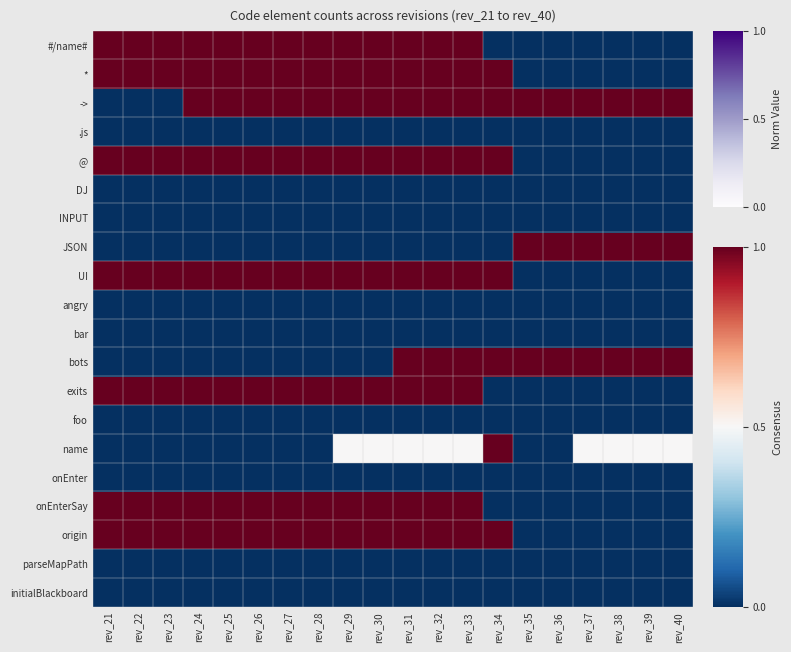

Reading left to right, extract all data points from this chart.

#/name#: rev_21=1.0	rev_22=1.0	rev_23=1.0	rev_24=1.0	rev_25=1.0	rev_26=1.0	rev_27=1.0	rev_28=1.0	rev_29=1.0	rev_30=1.0	rev_31=1.0	rev_32=1.0	rev_33=1.0	rev_34=0.0	rev_35=0.0	rev_36=0.0	rev_37=0.0	rev_38=0.0	rev_39=0.0	rev_40=0.0
*: rev_21=1.0	rev_22=1.0	rev_23=1.0	rev_24=1.0	rev_25=1.0	rev_26=1.0	rev_27=1.0	rev_28=1.0	rev_29=1.0	rev_30=1.0	rev_31=1.0	rev_32=1.0	rev_33=1.0	rev_34=1.0	rev_35=0.0	rev_36=0.0	rev_37=0.0	rev_38=0.0	rev_39=0.0	rev_40=0.0
->: rev_21=0.0	rev_22=0.0	rev_23=0.0	rev_24=1.0	rev_25=1.0	rev_26=1.0	rev_27=1.0	rev_28=1.0	rev_29=1.0	rev_30=1.0	rev_31=1.0	rev_32=1.0	rev_33=1.0	rev_34=1.0	rev_35=1.0	rev_36=1.0	rev_37=1.0	rev_38=1.0	rev_39=1.0	rev_40=1.0
.js: rev_21=0.0	rev_22=0.0	rev_23=0.0	rev_24=0.0	rev_25=0.0	rev_26=0.0	rev_27=0.0	rev_28=0.0	rev_29=0.0	rev_30=0.0	rev_31=0.0	rev_32=0.0	rev_33=0.0	rev_34=0.0	rev_35=0.0	rev_36=0.0	rev_37=0.0	rev_38=0.0	rev_39=0.0	rev_40=0.0
@: rev_21=1.0	rev_22=1.0	rev_23=1.0	rev_24=1.0	rev_25=1.0	rev_26=1.0	rev_27=1.0	rev_28=1.0	rev_29=1.0	rev_30=1.0	rev_31=1.0	rev_32=1.0	rev_33=1.0	rev_34=1.0	rev_35=0.0	rev_36=0.0	rev_37=0.0	rev_38=0.0	rev_39=0.0	rev_40=0.0
DJ: rev_21=0.0	rev_22=0.0	rev_23=0.0	rev_24=0.0	rev_25=0.0	rev_26=0.0	rev_27=0.0	rev_28=0.0	rev_29=0.0	rev_30=0.0	rev_31=0.0	rev_32=0.0	rev_33=0.0	rev_34=0.0	rev_35=0.0	rev_36=0.0	rev_37=0.0	rev_38=0.0	rev_39=0.0	rev_40=0.0
INPUT: rev_21=0.0	rev_22=0.0	rev_23=0.0	rev_24=0.0	rev_25=0.0	rev_26=0.0	rev_27=0.0	rev_28=0.0	rev_29=0.0	rev_30=0.0	rev_31=0.0	rev_32=0.0	rev_33=0.0	rev_34=0.0	rev_35=0.0	rev_36=0.0	rev_37=0.0	rev_38=0.0	rev_39=0.0	rev_40=0.0
JSON: rev_21=0.0	rev_22=0.0	rev_23=0.0	rev_24=0.0	rev_25=0.0	rev_26=0.0	rev_27=0.0	rev_28=0.0	rev_29=0.0	rev_30=0.0	rev_31=0.0	rev_32=0.0	rev_33=0.0	rev_34=0.0	rev_35=1.0	rev_36=1.0	rev_37=1.0	rev_38=1.0	rev_39=1.0	rev_40=1.0
UI: rev_21=1.0	rev_22=1.0	rev_23=1.0	rev_24=1.0	rev_25=1.0	rev_26=1.0	rev_27=1.0	rev_28=1.0	rev_29=1.0	rev_30=1.0	rev_31=1.0	rev_32=1.0	rev_33=1.0	rev_34=1.0	rev_35=0.0	rev_36=0.0	rev_37=0.0	rev_38=0.0	rev_39=0.0	rev_40=0.0
angry: rev_21=0.0	rev_22=0.0	rev_23=0.0	rev_24=0.0	rev_25=0.0	rev_26=0.0	rev_27=0.0	rev_28=0.0	rev_29=0.0	rev_30=0.0	rev_31=0.0	rev_32=0.0	rev_33=0.0	rev_34=0.0	rev_35=0.0	rev_36=0.0	rev_37=0.0	rev_38=0.0	rev_39=0.0	rev_40=0.0
bar: rev_21=0.0	rev_22=0.0	rev_23=0.0	rev_24=0.0	rev_25=0.0	rev_26=0.0	rev_27=0.0	rev_28=0.0	rev_29=0.0	rev_30=0.0	rev_31=0.0	rev_32=0.0	rev_33=0.0	rev_34=0.0	rev_35=0.0	rev_36=0.0	rev_37=0.0	rev_38=0.0	rev_39=0.0	rev_40=0.0
bots: rev_21=0.0	rev_22=0.0	rev_23=0.0	rev_24=0.0	rev_25=0.0	rev_26=0.0	rev_27=0.0	rev_28=0.0	rev_29=0.0	rev_30=0.0	rev_31=1.0	rev_32=1.0	rev_33=1.0	rev_34=1.0	rev_35=1.0	rev_36=1.0	rev_37=1.0	rev_38=1.0	rev_39=1.0	rev_40=1.0
exits: rev_21=1.0	rev_22=1.0	rev_23=1.0	rev_24=1.0	rev_25=1.0	rev_26=1.0	rev_27=1.0	rev_28=1.0	rev_29=1.0	rev_30=1.0	rev_31=1.0	rev_32=1.0	rev_33=1.0	rev_34=0.0	rev_35=0.0	rev_36=0.0	rev_37=0.0	rev_38=0.0	rev_39=0.0	rev_40=0.0
foo: rev_21=0.0	rev_22=0.0	rev_23=0.0	rev_24=0.0	rev_25=0.0	rev_26=0.0	rev_27=0.0	rev_28=0.0	rev_29=0.0	rev_30=0.0	rev_31=0.0	rev_32=0.0	rev_33=0.0	rev_34=0.0	rev_35=0.0	rev_36=0.0	rev_37=0.0	rev_38=0.0	rev_39=0.0	rev_40=0.0
name: rev_21=0.0	rev_22=0.0	rev_23=0.0	rev_24=0.0	rev_25=0.0	rev_26=0.0	rev_27=0.0	rev_28=0.0	rev_29=0.5	rev_30=0.5	rev_31=0.5	rev_32=0.5	rev_33=0.5	rev_34=1.0	rev_35=0.0	rev_36=0.0	rev_37=0.5	rev_38=0.5	rev_39=0.5	rev_40=0.5
onEnter: rev_21=0.0	rev_22=0.0	rev_23=0.0	rev_24=0.0	rev_25=0.0	rev_26=0.0	rev_27=0.0	rev_28=0.0	rev_29=0.0	rev_30=0.0	rev_31=0.0	rev_32=0.0	rev_33=0.0	rev_34=0.0	rev_35=0.0	rev_36=0.0	rev_37=0.0	rev_38=0.0	rev_39=0.0	rev_40=0.0
onEnterSay: rev_21=1.0	rev_22=1.0	rev_23=1.0	rev_24=1.0	rev_25=1.0	rev_26=1.0	rev_27=1.0	rev_28=1.0	rev_29=1.0	rev_30=1.0	rev_31=1.0	rev_32=1.0	rev_33=1.0	rev_34=0.0	rev_35=0.0	rev_36=0.0	rev_37=0.0	rev_38=0.0	rev_39=0.0	rev_40=0.0
origin: rev_21=1.0	rev_22=1.0	rev_23=1.0	rev_24=1.0	rev_25=1.0	rev_26=1.0	rev_27=1.0	rev_28=1.0	rev_29=1.0	rev_30=1.0	rev_31=1.0	rev_32=1.0	rev_33=1.0	rev_34=1.0	rev_35=0.0	rev_36=0.0	rev_37=0.0	rev_38=0.0	rev_39=0.0	rev_40=0.0
parseMapPath: rev_21=0.0	rev_22=0.0	rev_23=0.0	rev_24=0.0	rev_25=0.0	rev_26=0.0	rev_27=0.0	rev_28=0.0	rev_29=0.0	rev_30=0.0	rev_31=0.0	rev_32=0.0	rev_33=0.0	rev_34=0.0	rev_35=0.0	rev_36=0.0	rev_37=0.0	rev_38=0.0	rev_39=0.0	rev_40=0.0
initialBlackboard: rev_21=0.0	rev_22=0.0	rev_23=0.0	rev_24=0.0	rev_25=0.0	rev_26=0.0	rev_27=0.0	rev_28=0.0	rev_29=0.0	rev_30=0.0	rev_31=0.0	rev_32=0.0	rev_33=0.0	rev_34=0.0	rev_35=0.0	rev_36=0.0	rev_37=0.0	rev_38=0.0	rev_39=0.0	rev_40=0.0